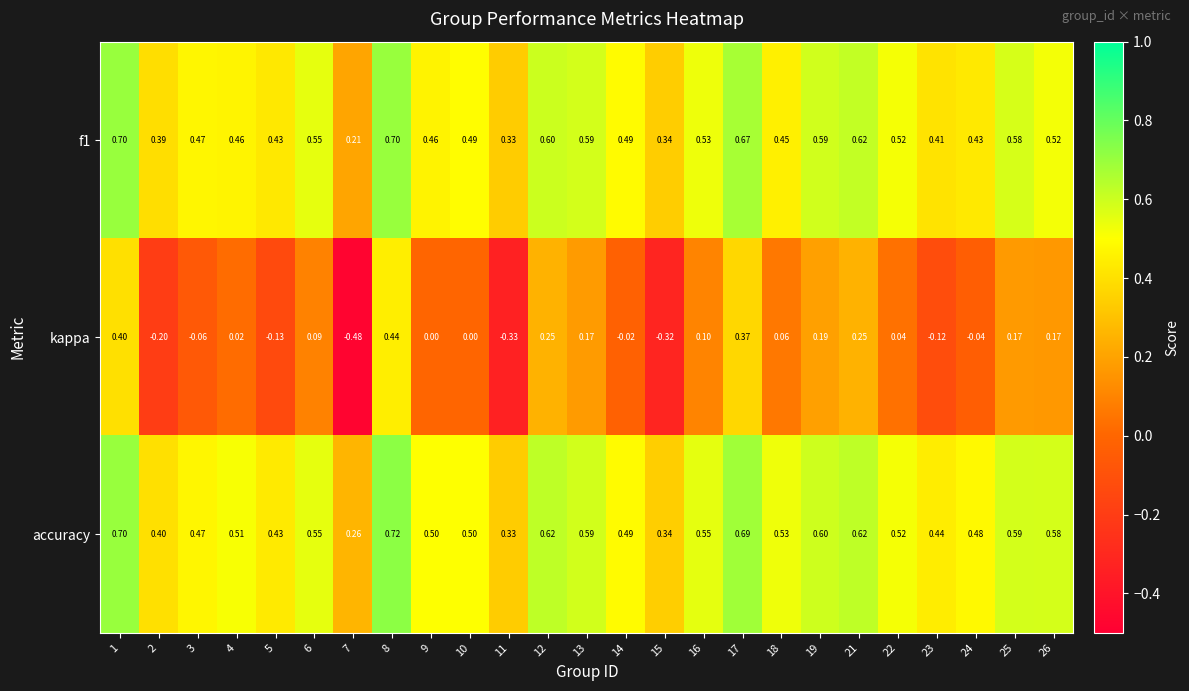

What is the spread (max minus min) of values at 19?

0.4